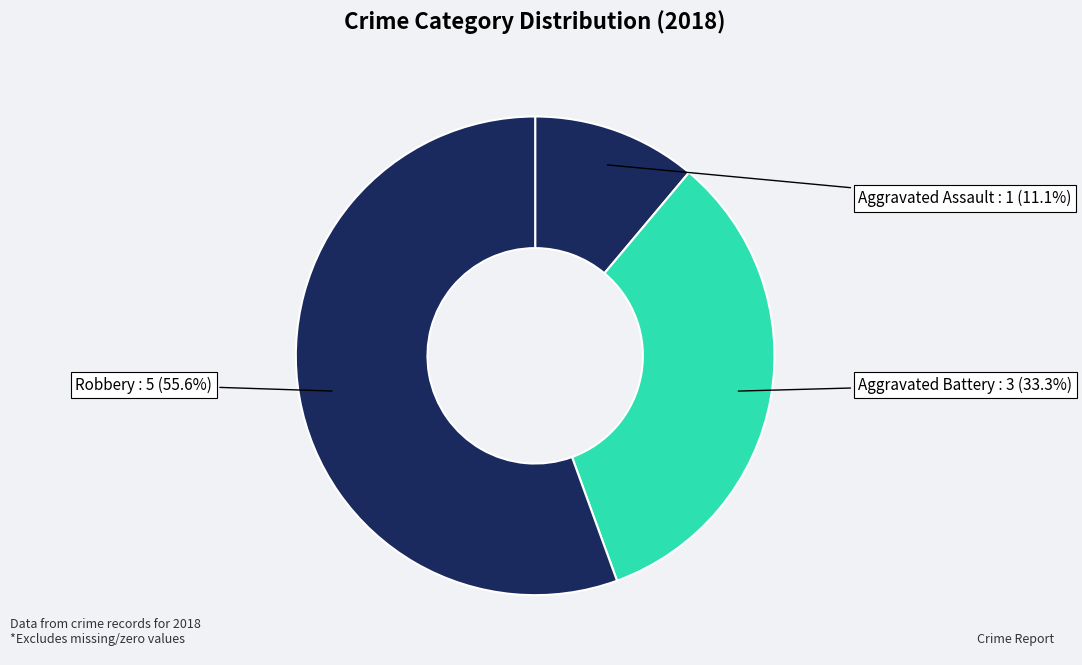

Is there any slice that represents more than half of the pie?

Yes